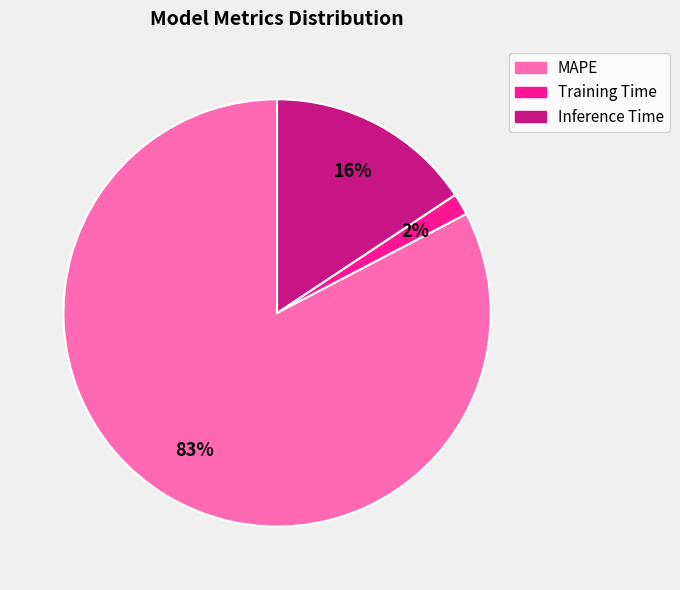

Which slice is the largest?

MAPE